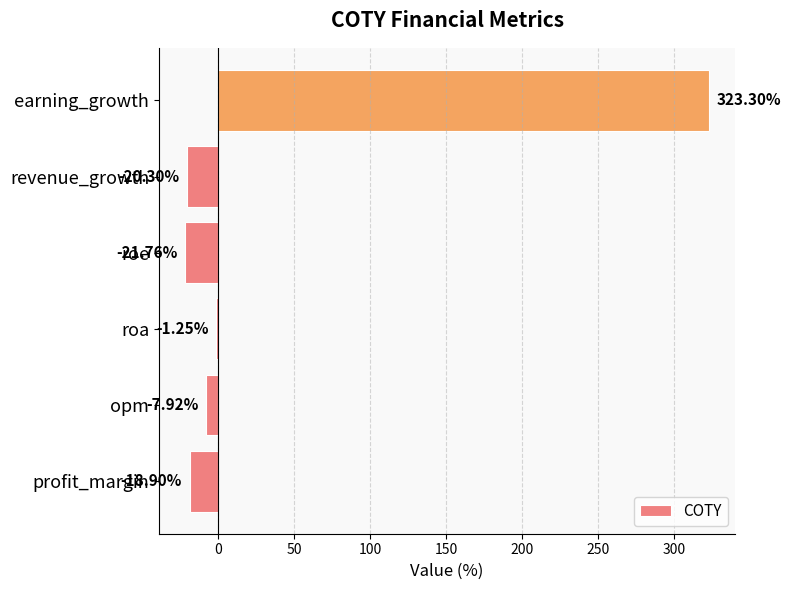

What is the difference between the values at roa and opm?

6.7